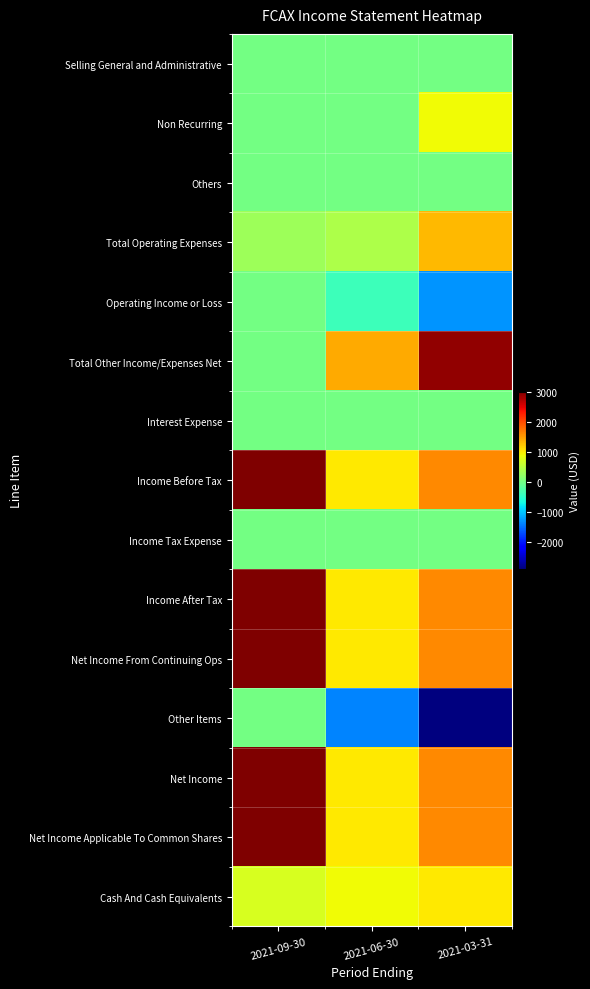

At how many categories does at least one series exceed 861?

3